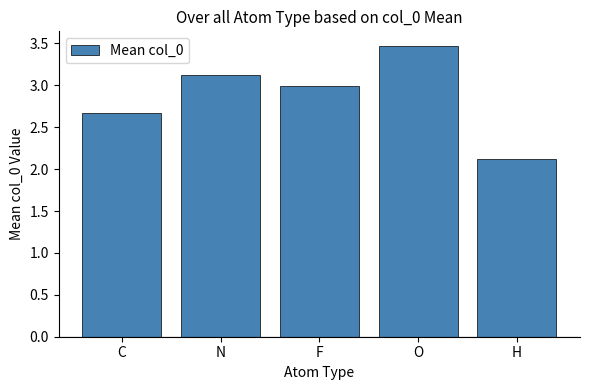

Count the number of categories in the chart.

5